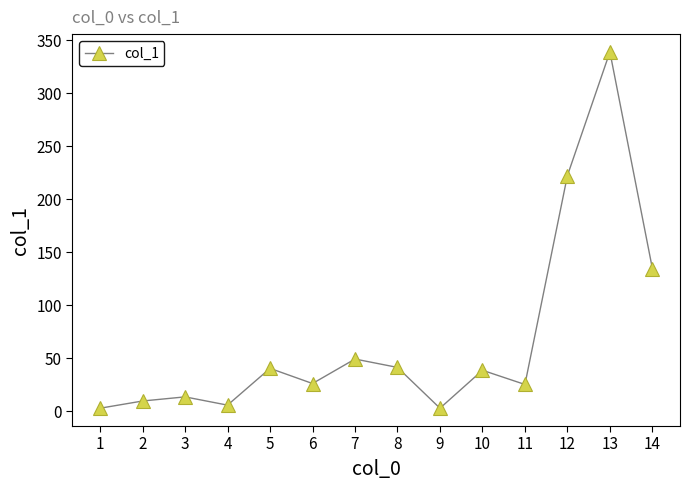

What is the change in value from 4 to 7?

+43.5